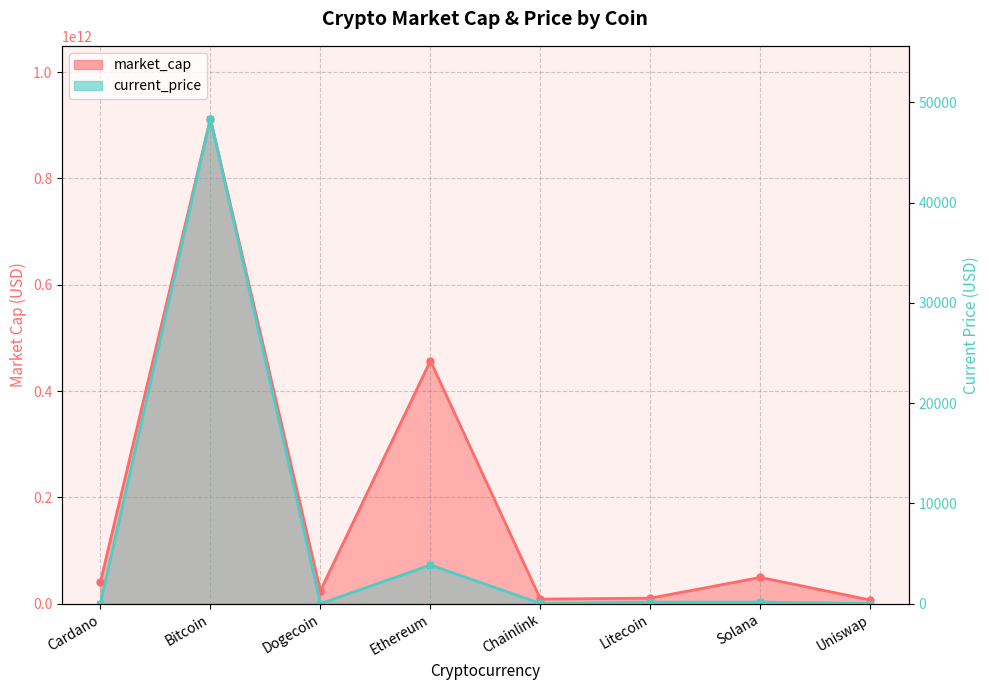

How many interior local peaks does the current_price_line series have?

3